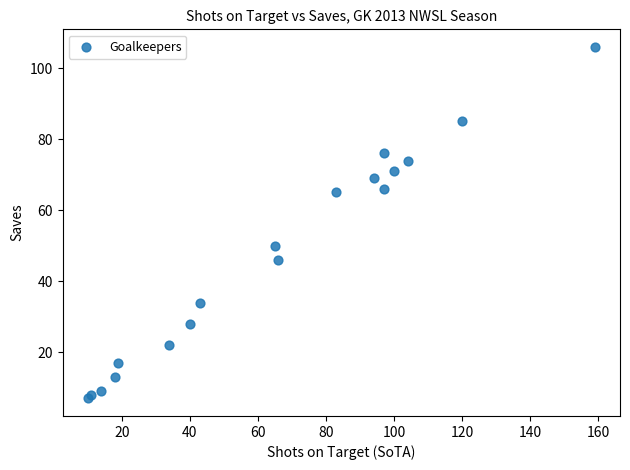

What Y value in the scatter plot is closest to 56?

50